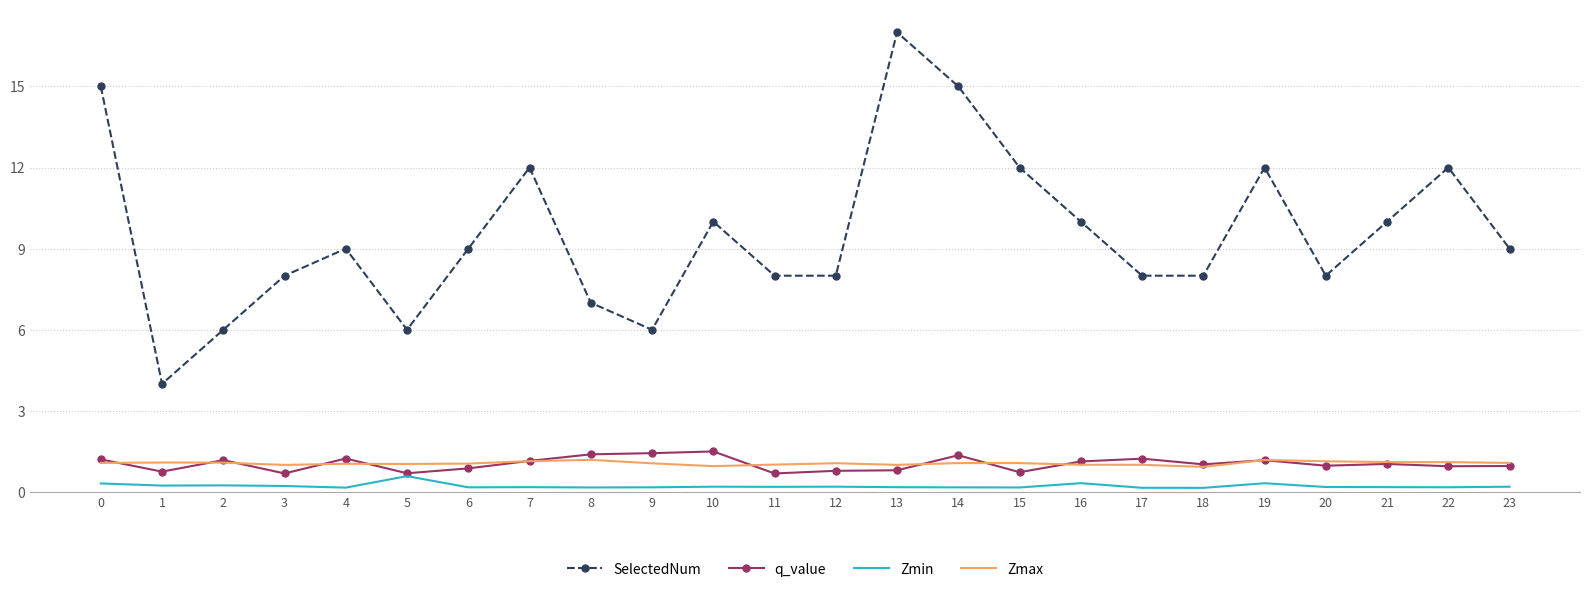

Which series has the largest range (max minus min)?

SelectedNum